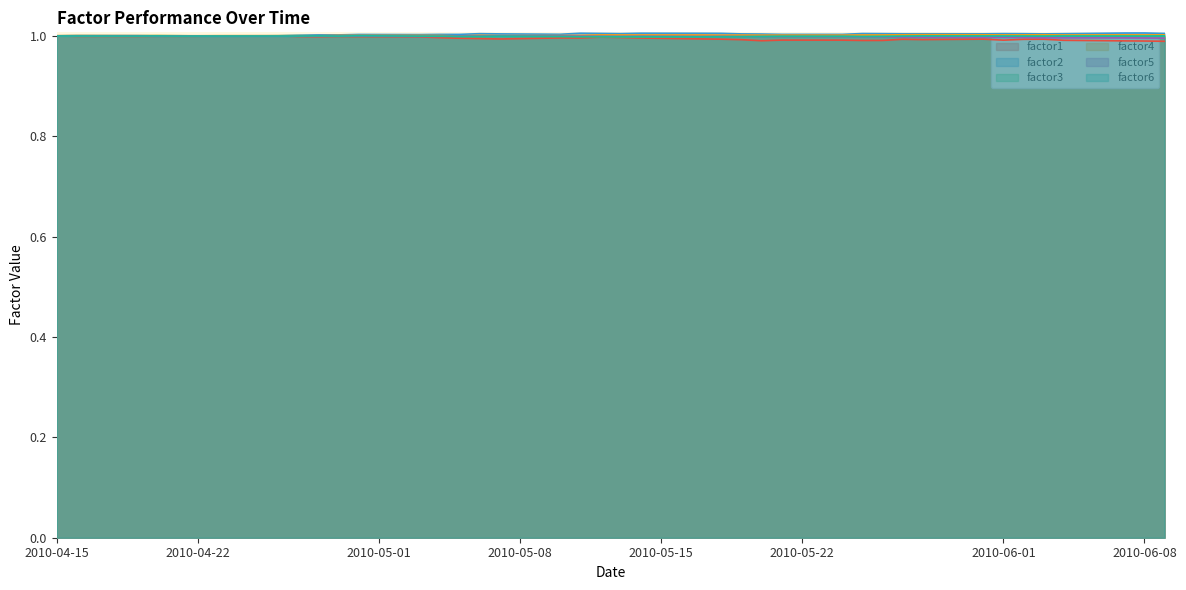

Reading left to right, transcribe all the data shown in this chart.

factor1: 1.0	1.0	1.0	1.0	1.0	1.0	1.0	1.0	1.0	1.0	1.0	1.0	1.0	1.0	1.0	1.0	1.0	1.0	1.0	1.0	1.0	1.0	1.0	1.0	1.0	1.0	1.0	1.0	1.0	1.0	1.0	1.0	1.0	1.0	1.0	1.0	1.0	1.0	1.0	1.0
factor2: 1.0	1.0	1.0	1.0	1.0	1.0	1.0	1.0	1.0	1.0	1.0	1.0	1.0	1.0	1.0	1.0	1.0	1.0	1.0	1.0	1.0	1.0	1.0	1.0	1.0	1.0	1.0	1.0	1.0	1.0	1.0	1.0	1.0	1.0	1.0	1.0	1.0	1.0	1.0	1.0
factor3: 1.0	1.0	1.0	1.0	1.0	1.0	1.0	1.0	1.0	1.0	1.0	1.0	1.0	1.0	1.0	1.0	1.0	1.0	1.0	1.0	1.0	1.0	1.0	1.0	1.0	1.0	1.0	1.0	1.0	1.0	1.0	1.0	1.0	1.0	1.0	1.0	1.0	1.0	1.0	1.0
factor4: 1.0	1.0	1.0	1.0	1.0	1.0	1.0	1.0	1.0	1.0	1.0	1.0	1.0	1.0	1.0	1.0	1.0	1.0	1.0	1.0	1.0	1.0	1.0	1.0	1.0	1.0	1.0	1.0	1.0	1.0	1.0	1.0	1.0	1.0	1.0	1.0	1.0	1.0	1.0	1.0
factor5: 1.0	1.0	1.0	1.0	1.0	1.0	1.0	1.0	1.0	1.0	1.0	1.0	1.0	1.0	1.0	1.0	1.0	1.0	1.0	1.0	1.0	1.0	1.0	1.0	1.0	1.0	1.0	1.0	1.0	1.0	1.0	1.0	1.0	1.0	1.0	1.0	1.0	1.0	1.0	1.0
factor6: 1.0	1.0	1.0	1.0	1.0	1.0	1.0	1.0	1.0	1.0	1.0	1.0	1.0	1.0	1.0	1.0	1.0	1.0	1.0	1.0	1.0	1.0	1.0	1.0	1.0	1.0	1.0	1.0	1.0	1.0	1.0	1.0	1.0	1.0	1.0	1.0	1.0	1.0	1.0	1.0